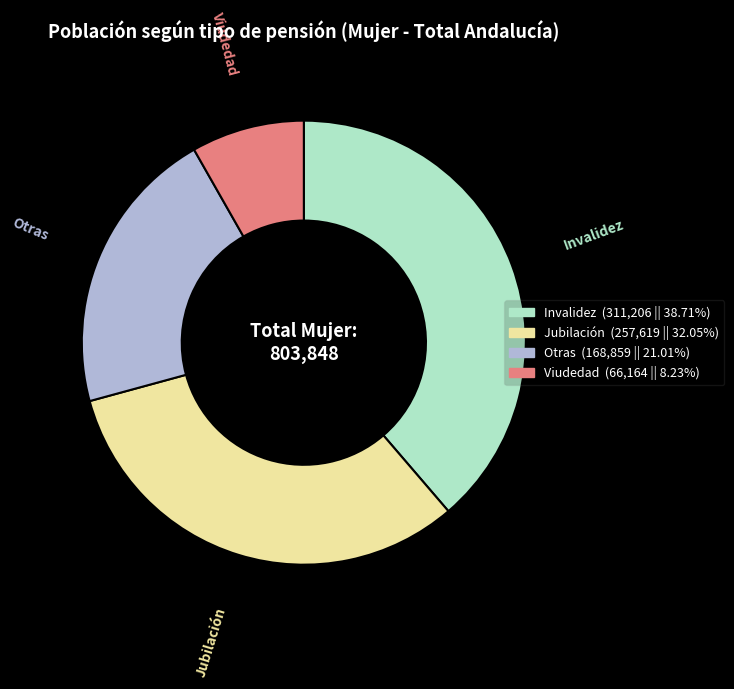

Is there any slice that represents more than half of the pie?

No